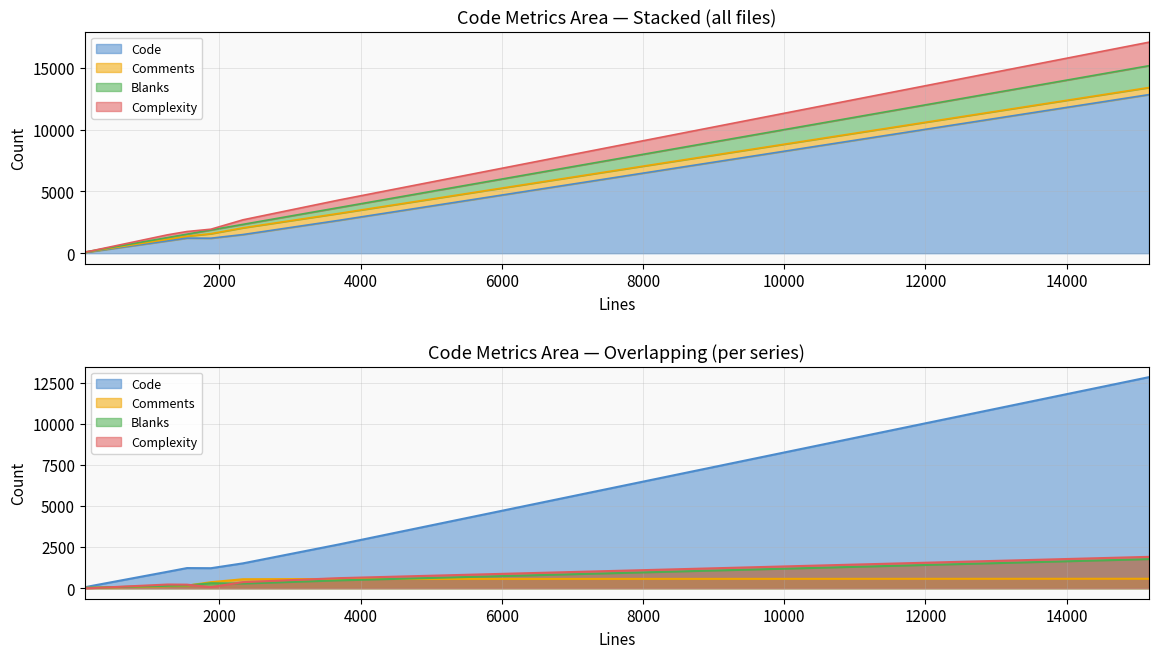

True or false: Comments has a value of 219 at bgpd.h.

False